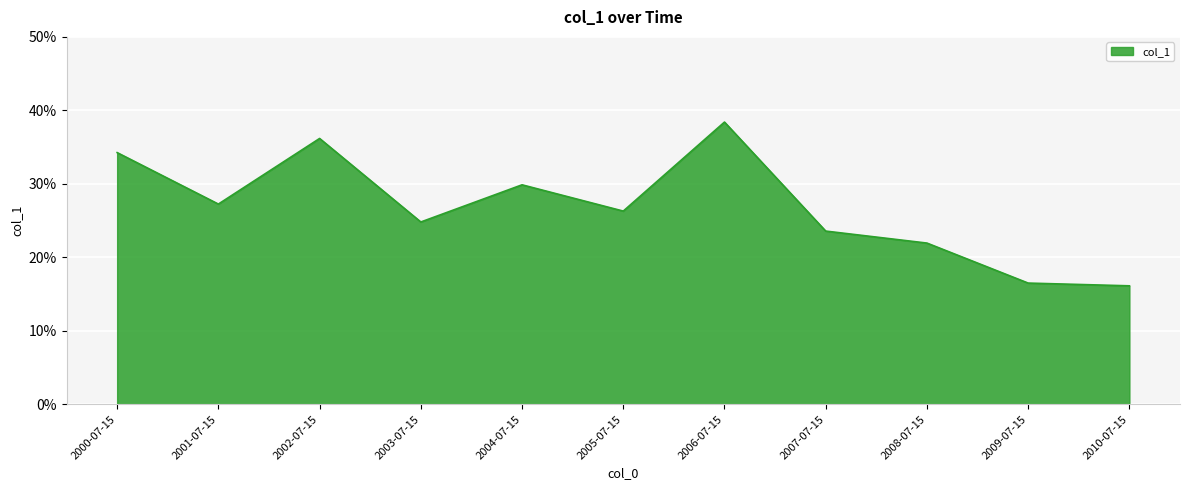

At which category does the data reach its first local peak?

2002-07-15